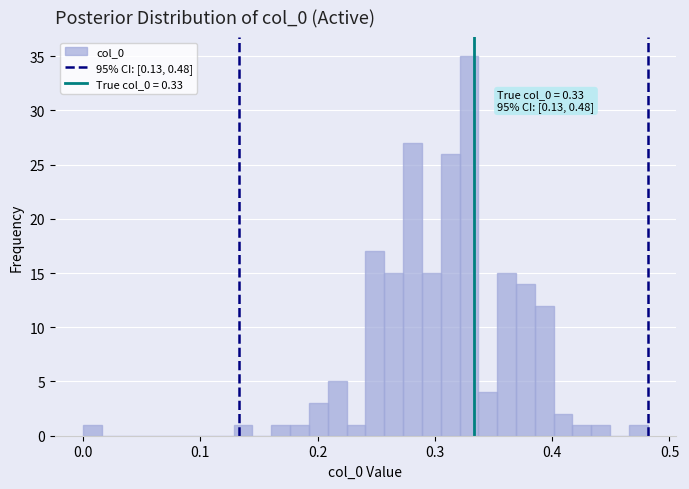

Read against the x-axis, roughly where is the centre of the tallest bar?

0.33